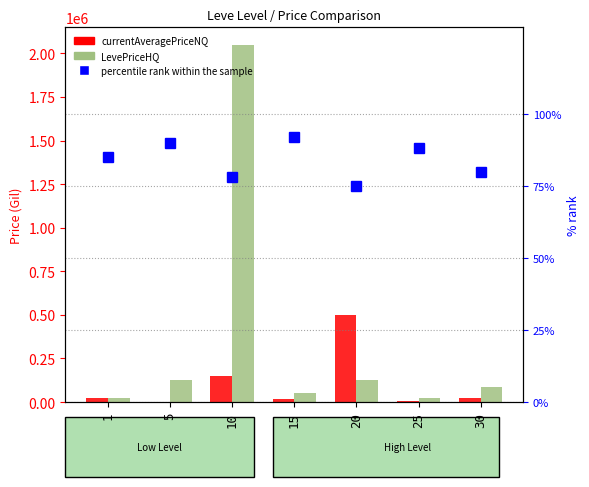

What is the sum of all percentile rank within the sample values?

588